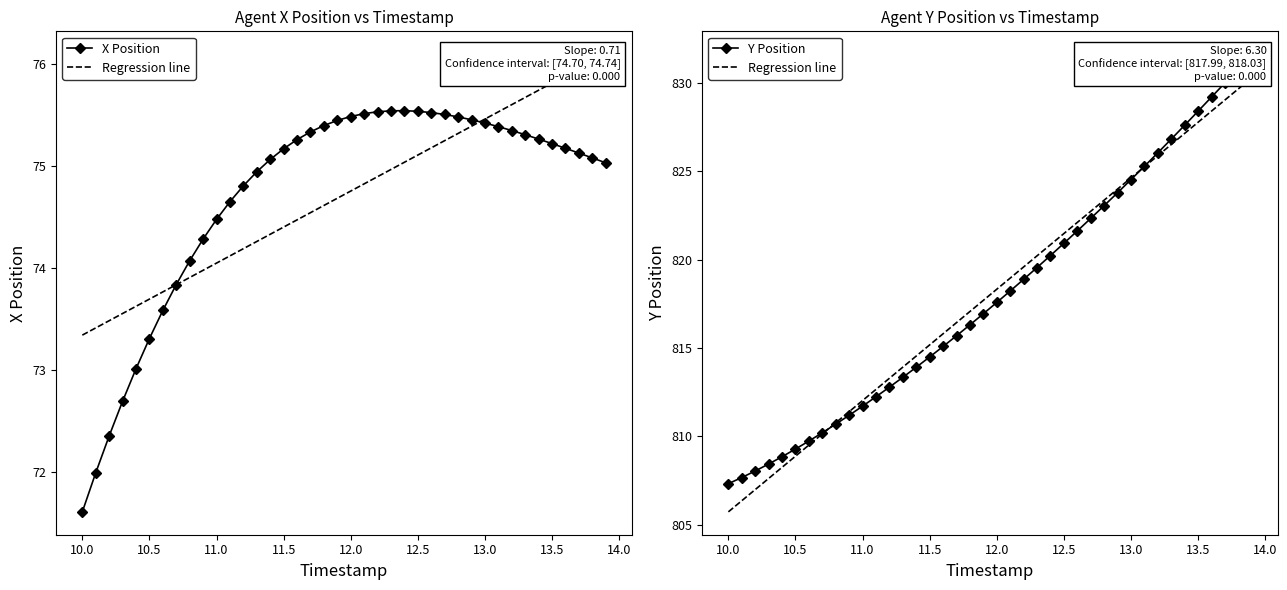

What is the difference between the maximum and second lowest values in the Regression line series?

24.0